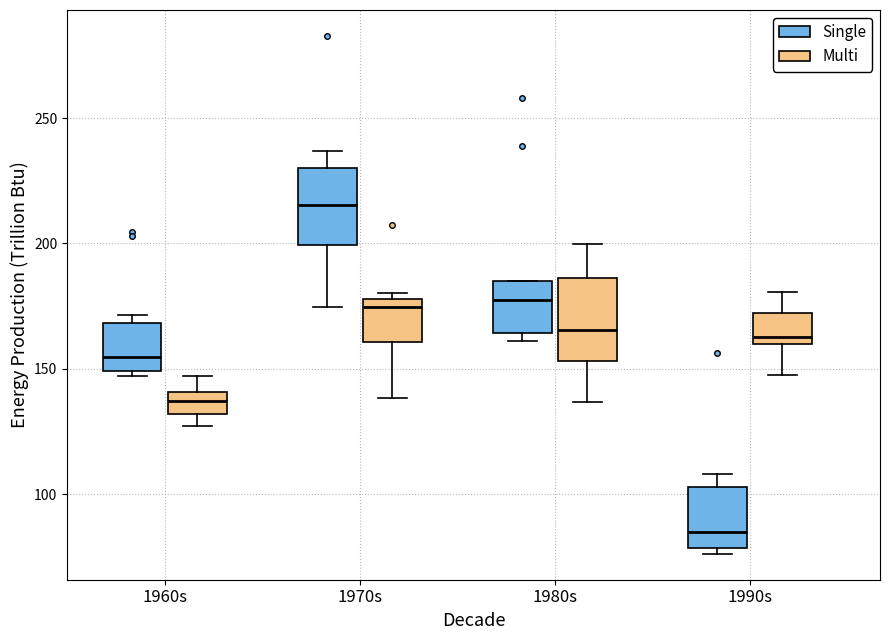

Reading left to right, read every box against the y-axis: the position of its median line, the range the box covers, and the ends of its whiskers. The values are not printed on the chart, so give them approximately, as read against the axis.

1960s (Single): median 155, box 150 to 170, whiskers 145 to 170 (just above the box's upper edge)
1960s (Multi): median 135, box 130 to 140, whiskers 125 to 145
1970s (Single): median 215, box 200 to 230, whiskers 175 to 235
1970s (Multi): median 175, box 160 to 180, whiskers 140 to 180 (just above the box's upper edge)
1980s (Single): median 175, box 165 to 185, whiskers 160 to 185
1980s (Multi): median 165, box 155 to 185, whiskers 135 to 200
1990s (Single): median 85, box 80 to 105, whiskers 75 to 110
1990s (Multi): median 165, box 160 to 170, whiskers 150 to 180